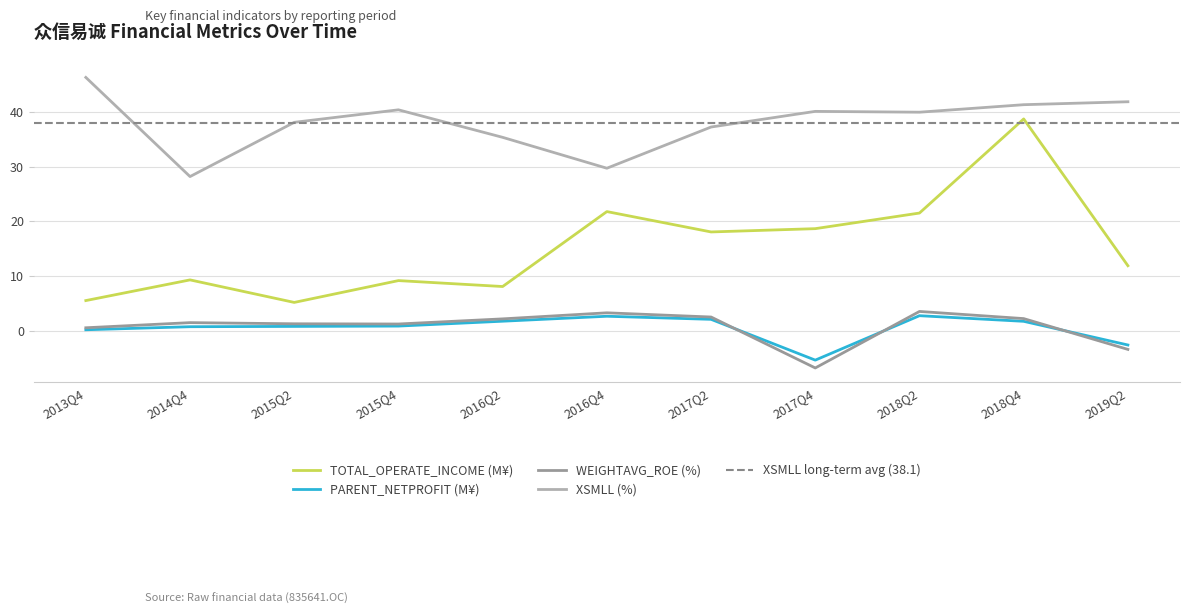

How many data points does each series have?

11